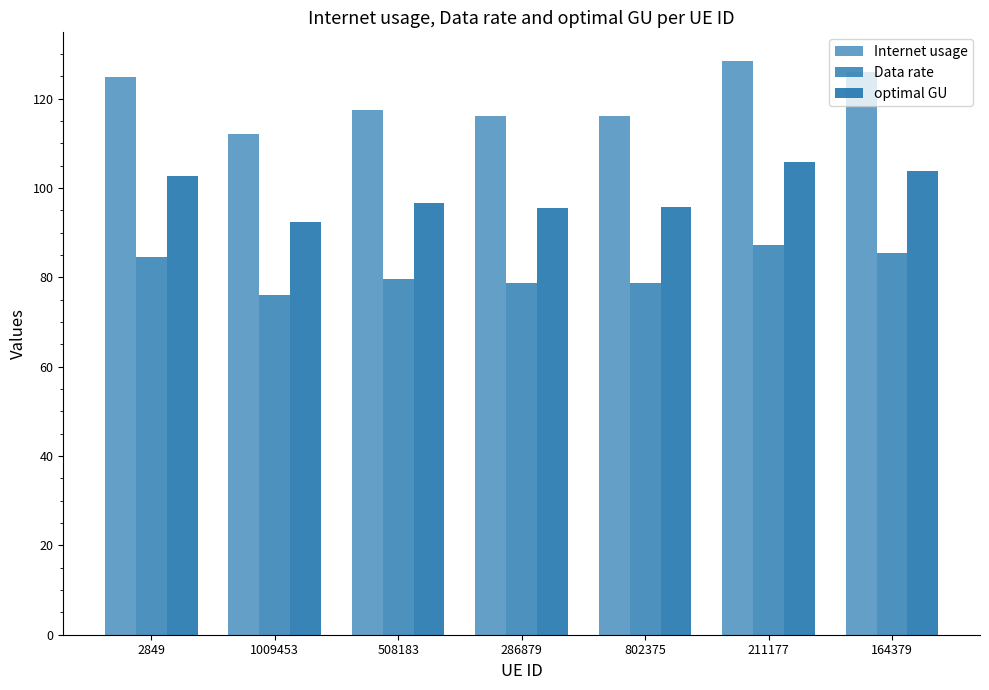

What is the value of the Data rate bar at the 5th from the left?

78.8